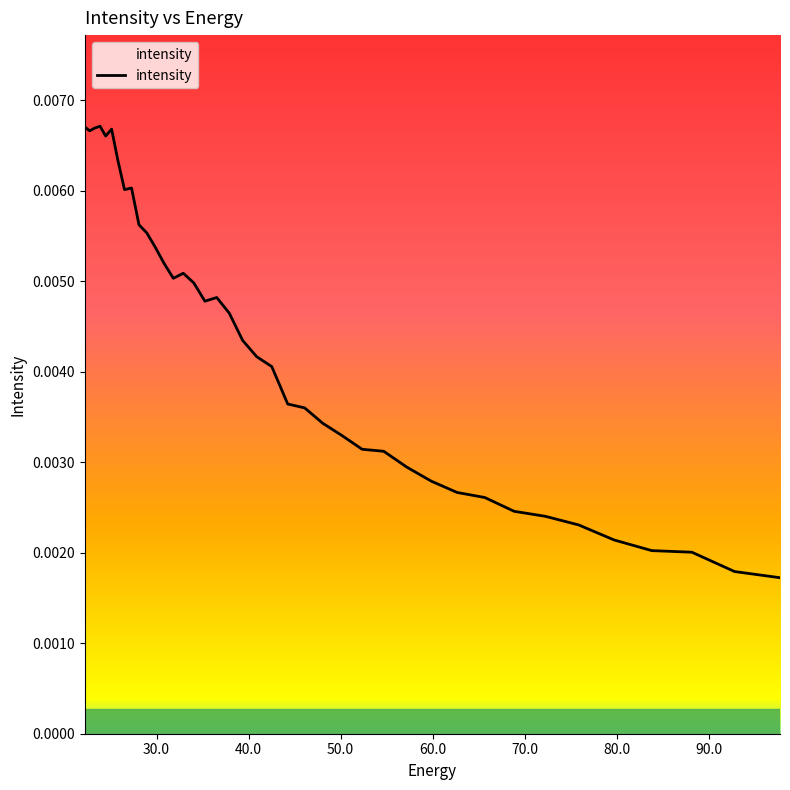

What is the sum of all values?

0.2